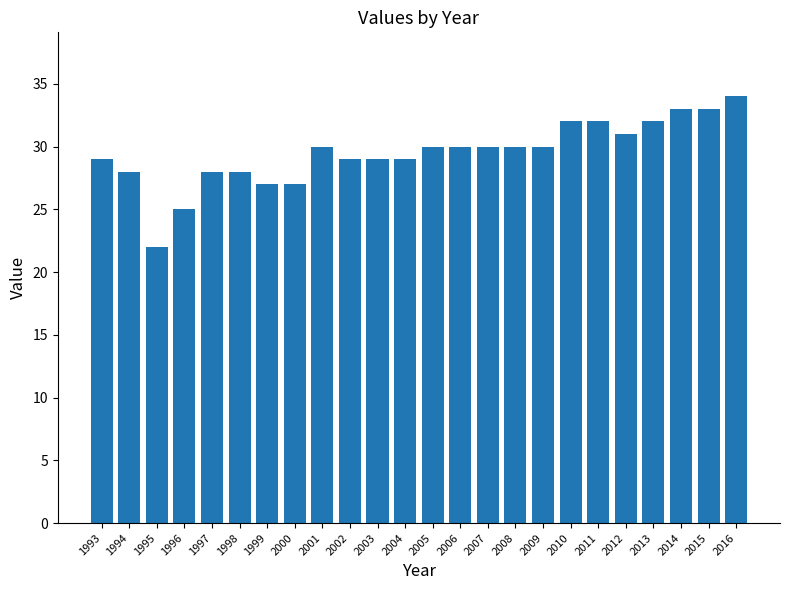

What is the greatest value displayed?

34